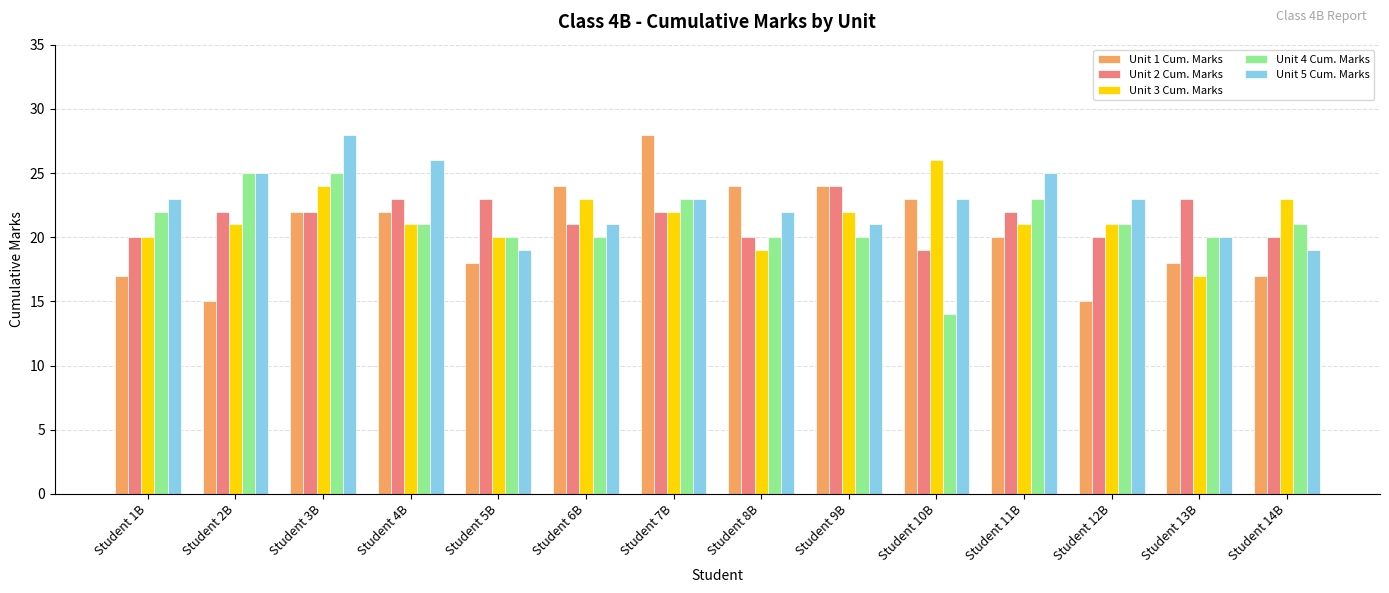

What is the difference between the second highest and minimum values in the Unit 2 Cum. Marks series?

4